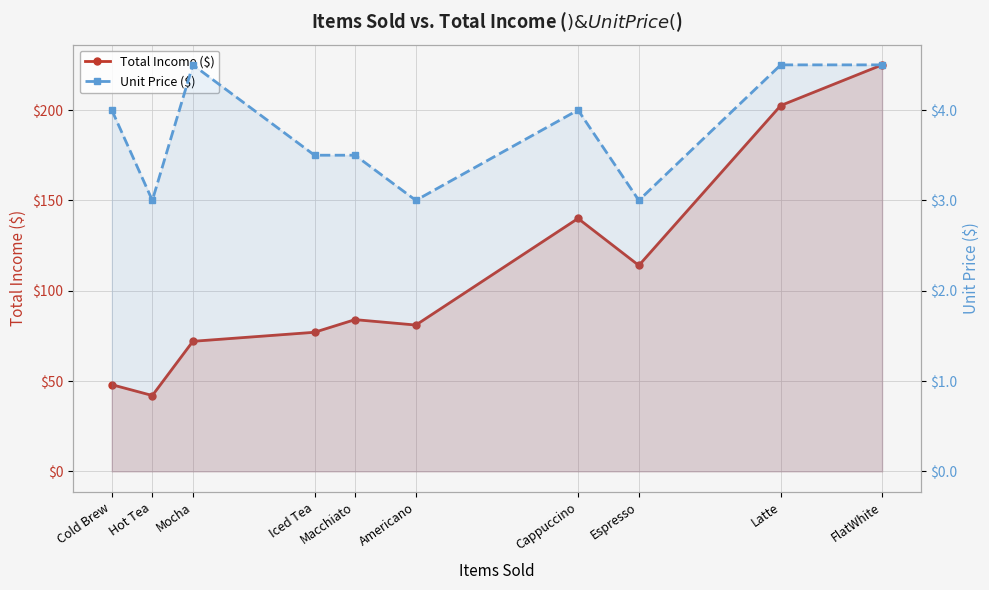

What position from the right is Hot Tea?

9